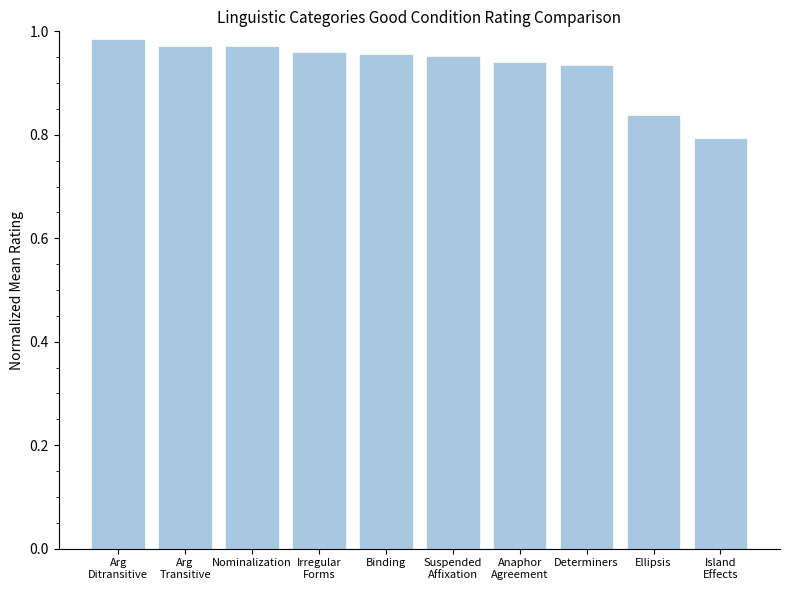

Between Anaphor
Agreement and Arg
Ditransitive, which is larger?

Arg
Ditransitive